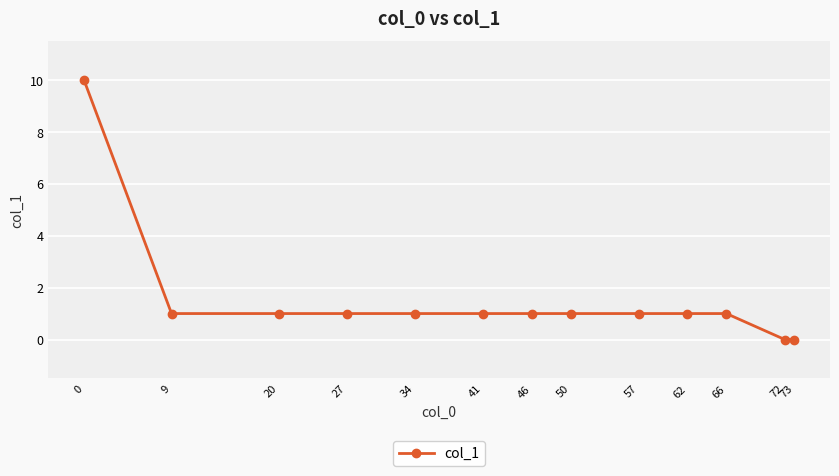

How many values are between 1 and 2?

10